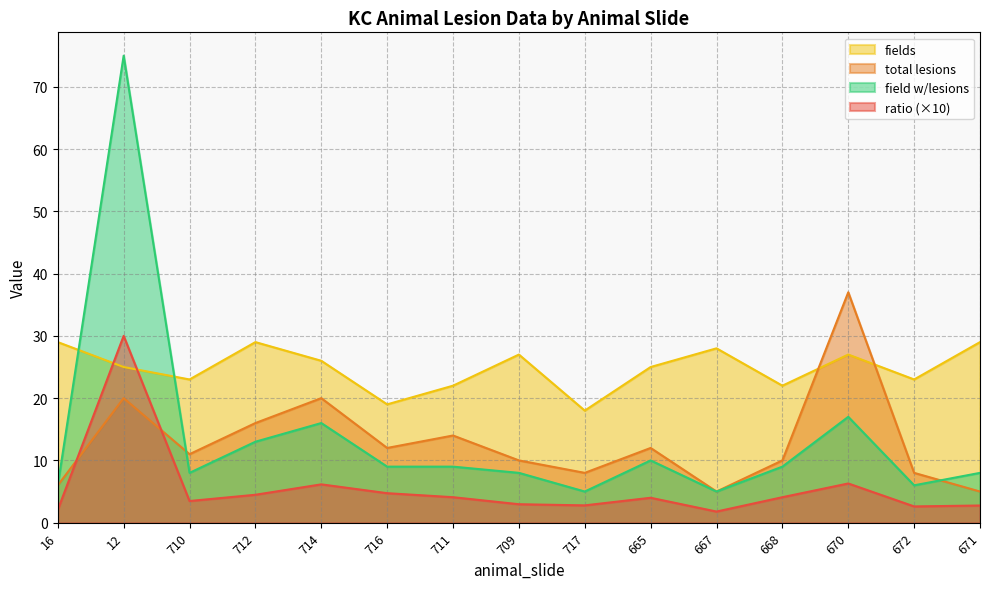

Rank the series at 710 from lowest to highest value.

ratio (×10), field w/lesions, total lesions, fields